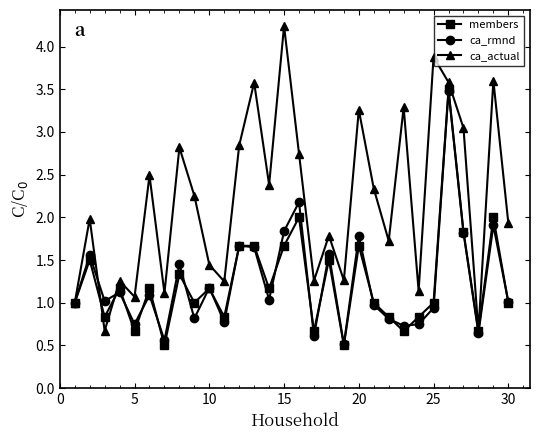

Which series has the largest total across all categories?

ca_actual